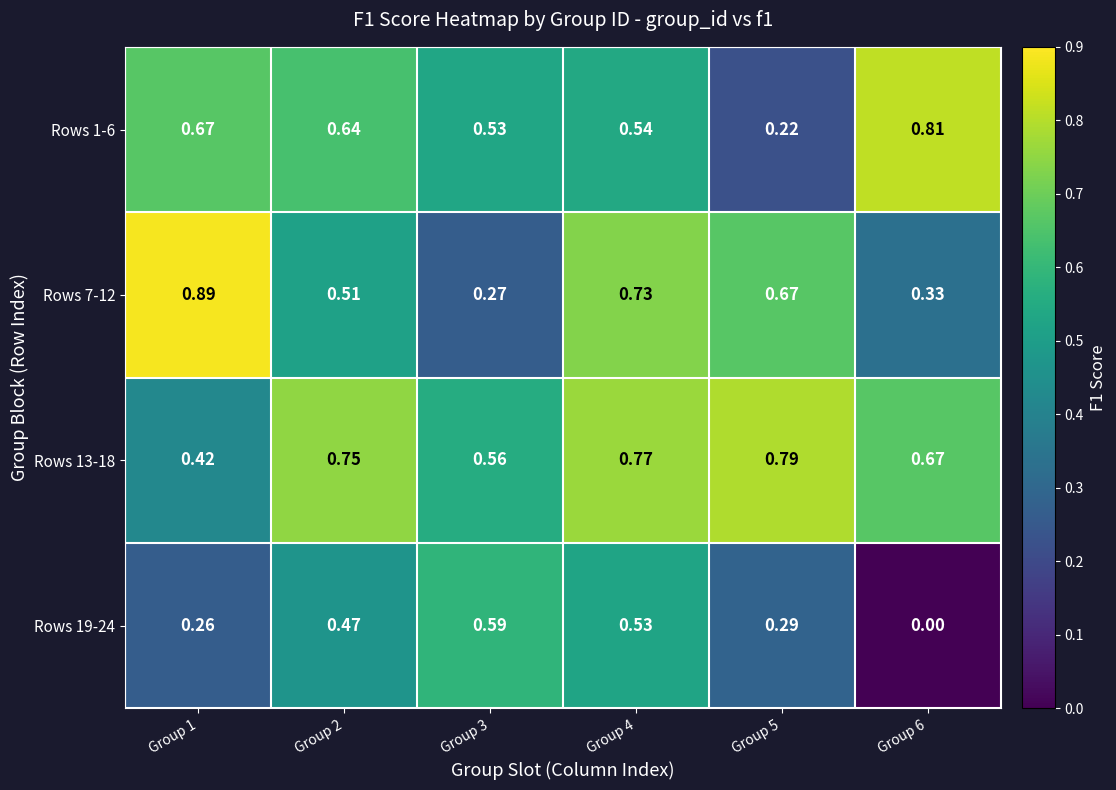

Is the value of Rows 19-24 at Group 4 greater than the value of Rows 7-12 at Group 1?

No